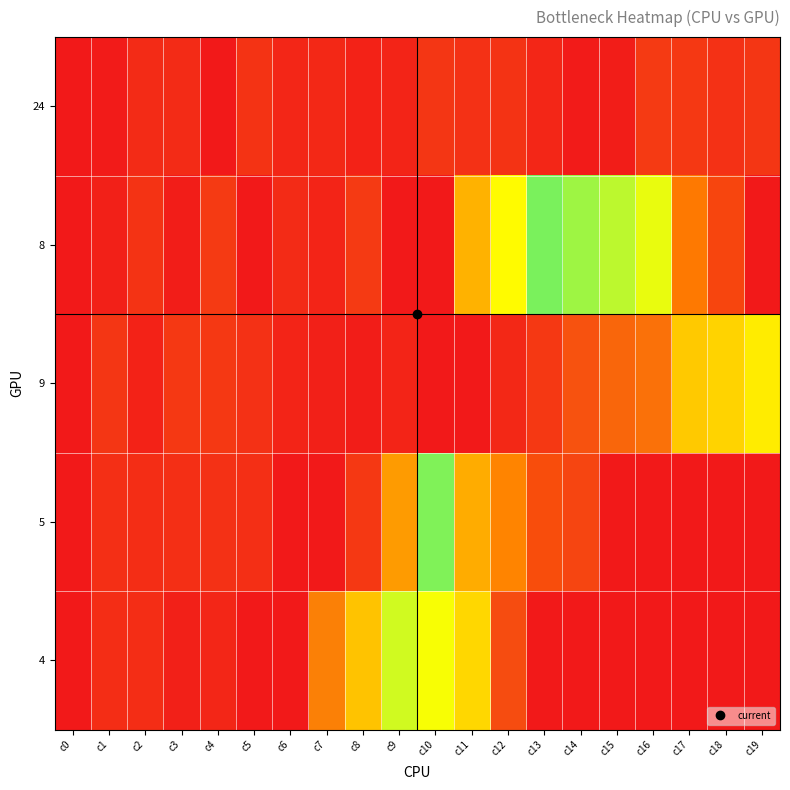

Between c4 and c11, which is larger?

c11